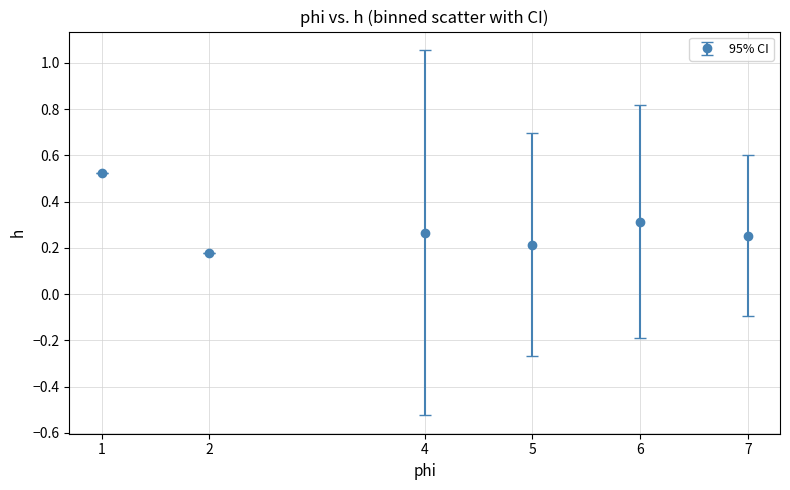

The value at 2 is 0.0. True or false?

False